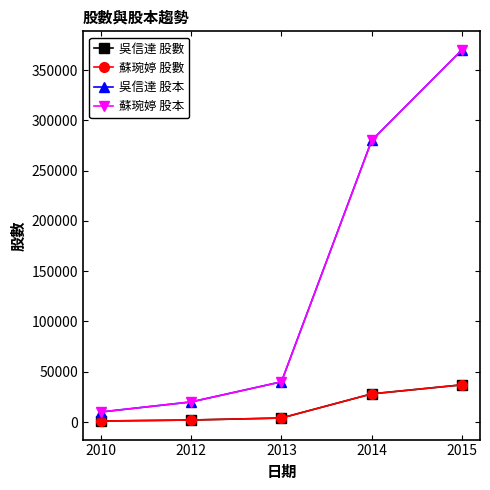

What is the difference between the maximum and minimum values in the 蘇琬婷 股本 series?

360000